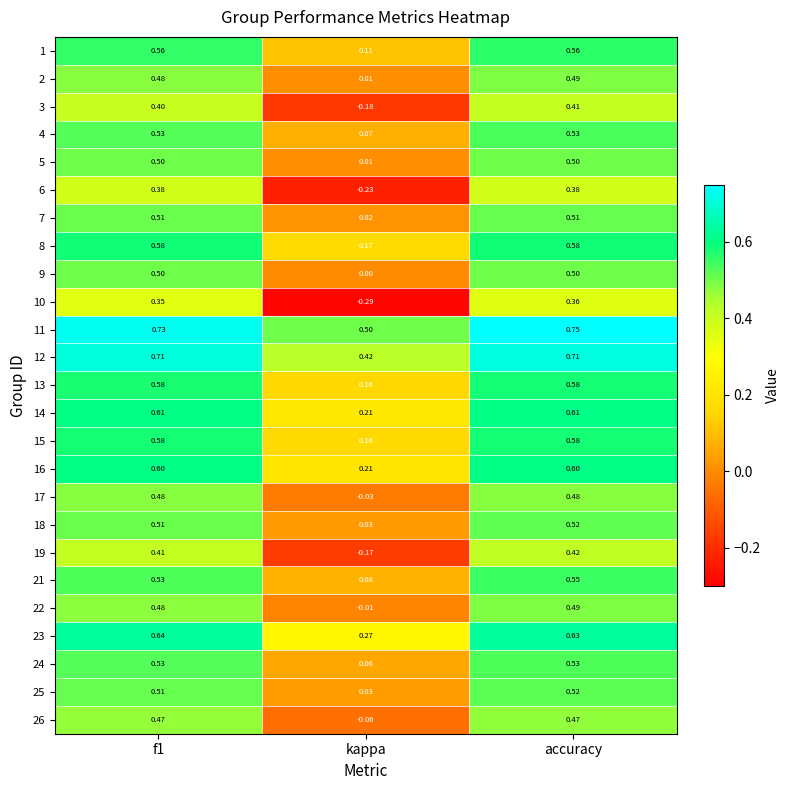

At which category is the sum across all series the highest?

accuracy